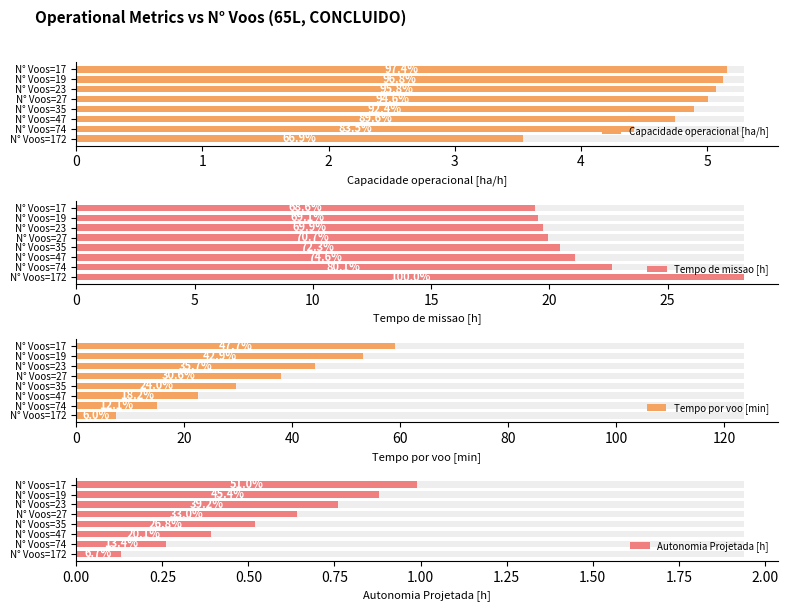

The Capacidade operacional [ha/h] series shows 1.4 at N° Voos=74. True or false?

False